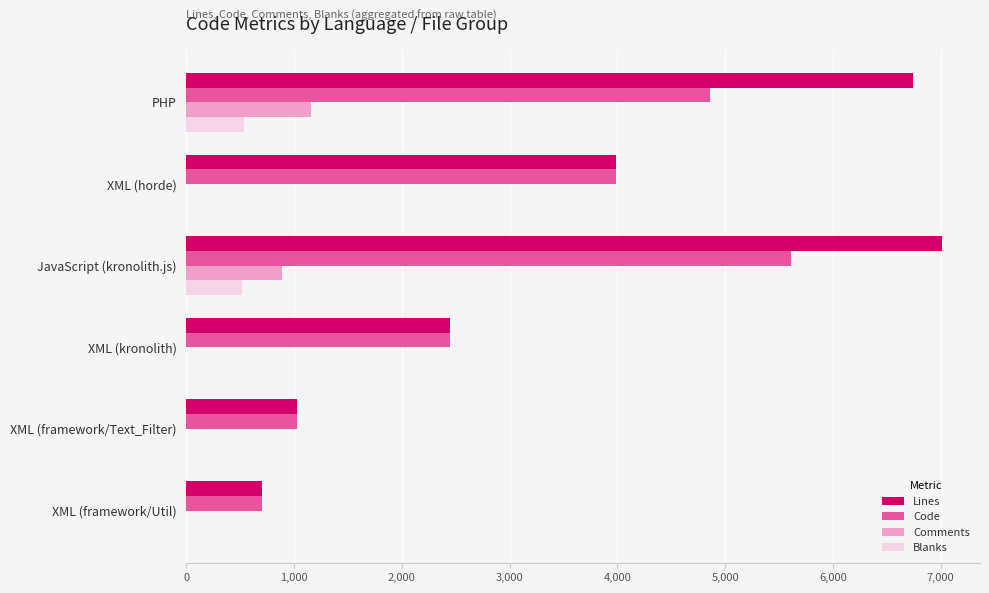

What is the sum of the Code values at PHP and XML (horde)?

8850